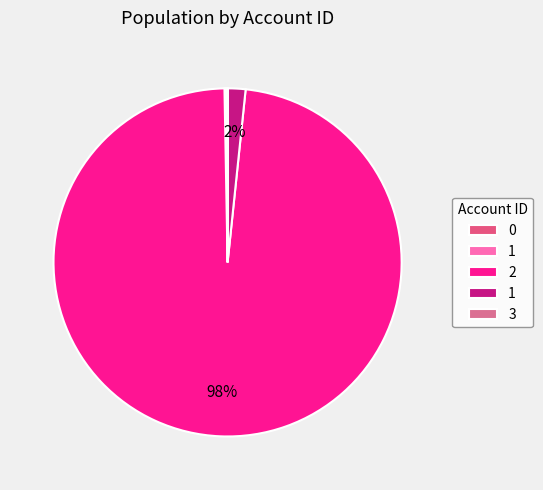

Which category has the biggest portion of the pie?

2